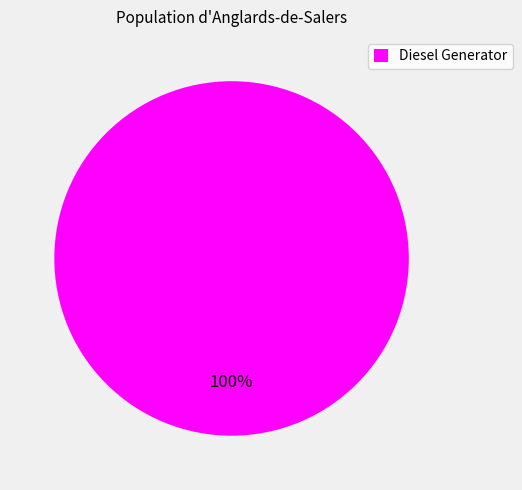

How many segments does this pie chart have?

1